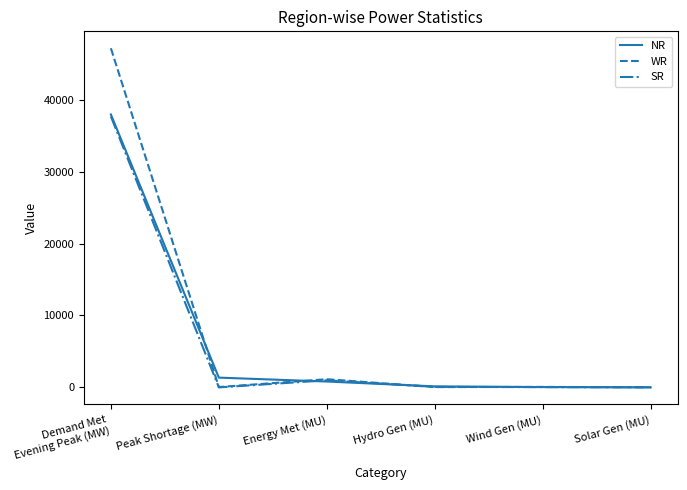

What is the spread (max minus min) of values at Demand Met
Evening Peak (MW)?

9478.0